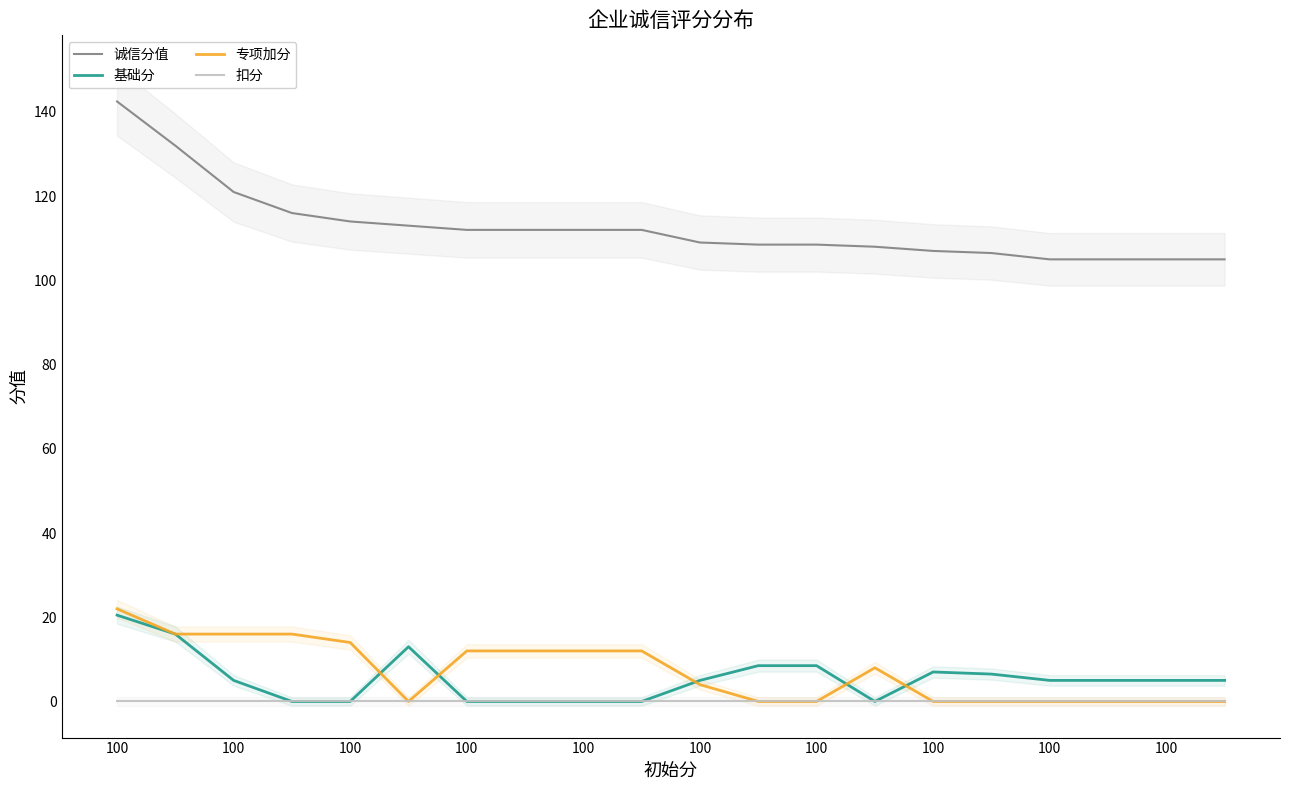

At which label is 基础分 closest to 10?

11